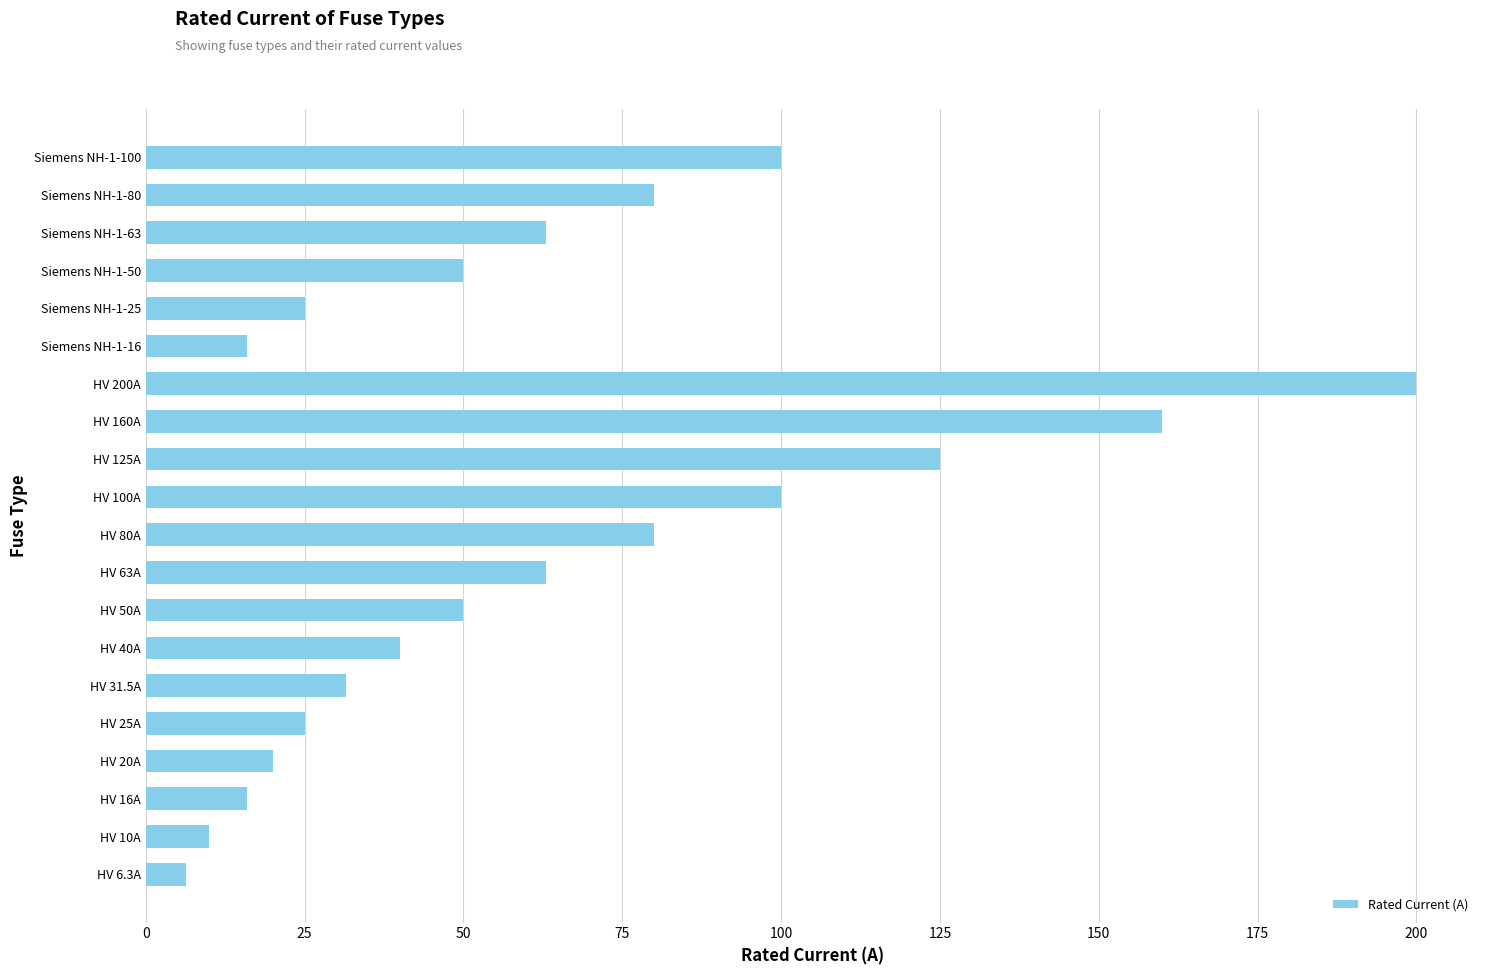

Which has a higher value, HV 63A or Siemens NH-1-16?

HV 63A